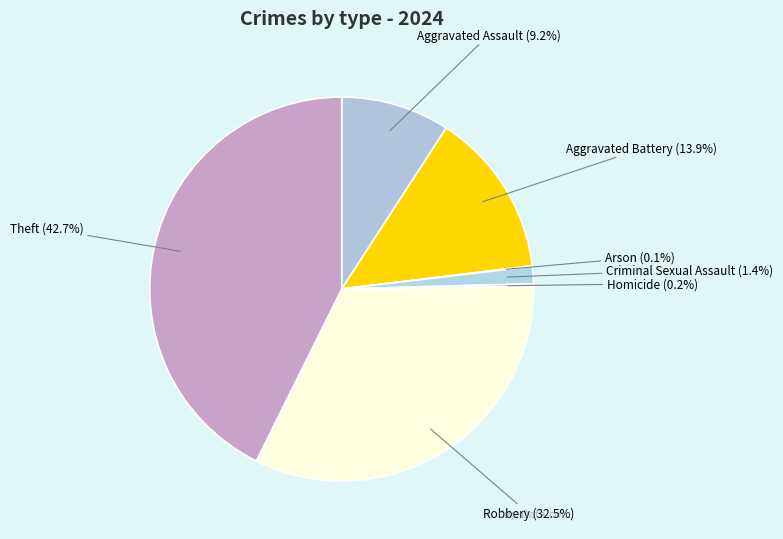

Is there any slice that represents more than half of the pie?

No